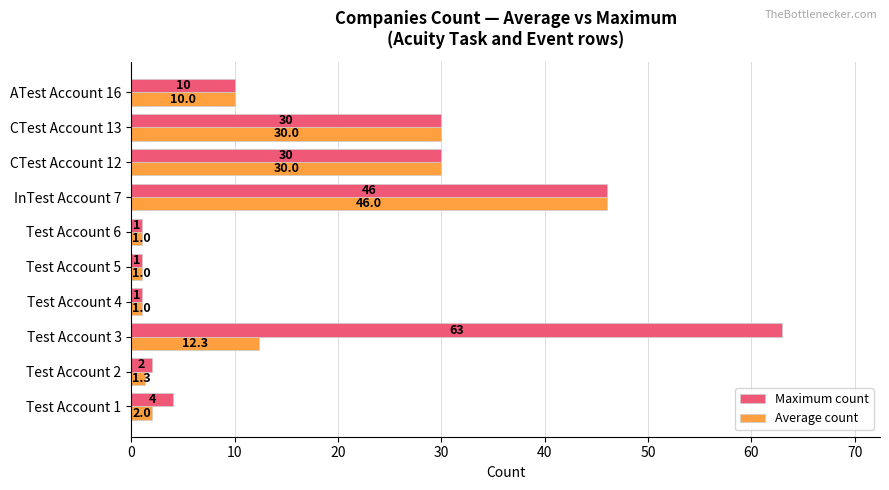

Rank the series by their maximum value, from lowest to highest.

Average count, Maximum count